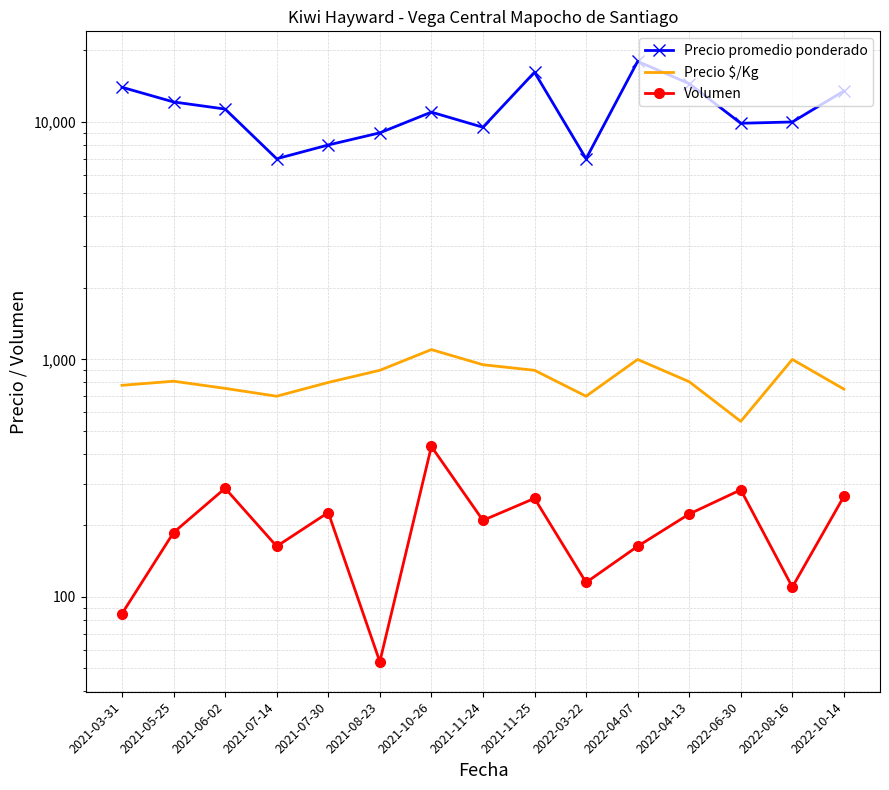

How many data points in Precio promedio ponderado are less than 11000?

7